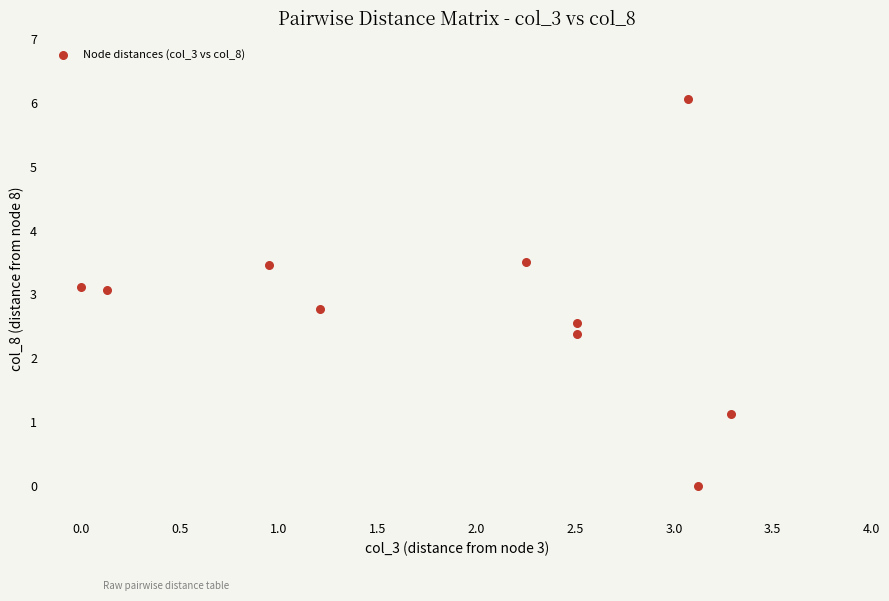

What is the range of X values (max minus min)?

3.3